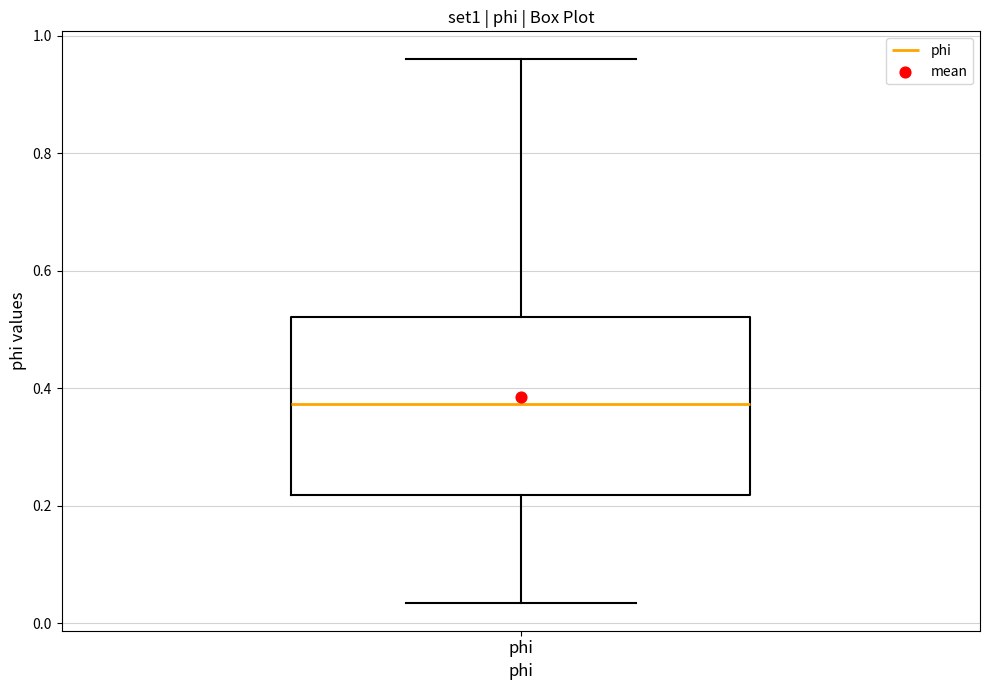

Transcribe this box plot: give where the median line is, the range the box spans, and where the two whiskers end, as read against the y-axis. The values are not printed on the chart, so give them approximately, as read against the axis.

median 0.38, box 0.22 to 0.52, whiskers 0.04 to 0.96